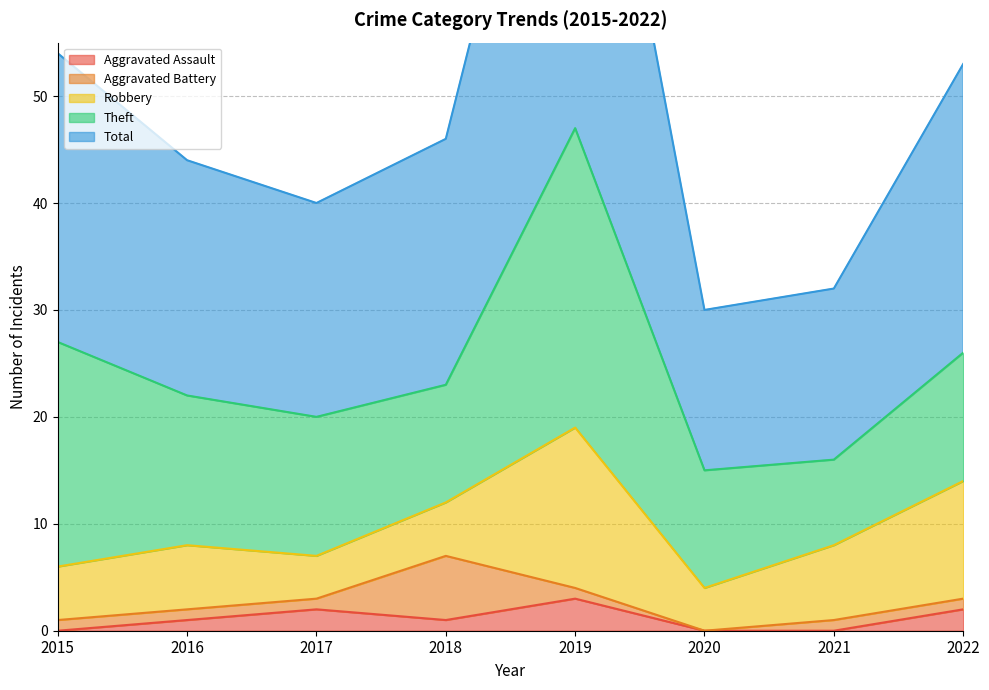

How many values in Aggravated Battery are above zero?

7